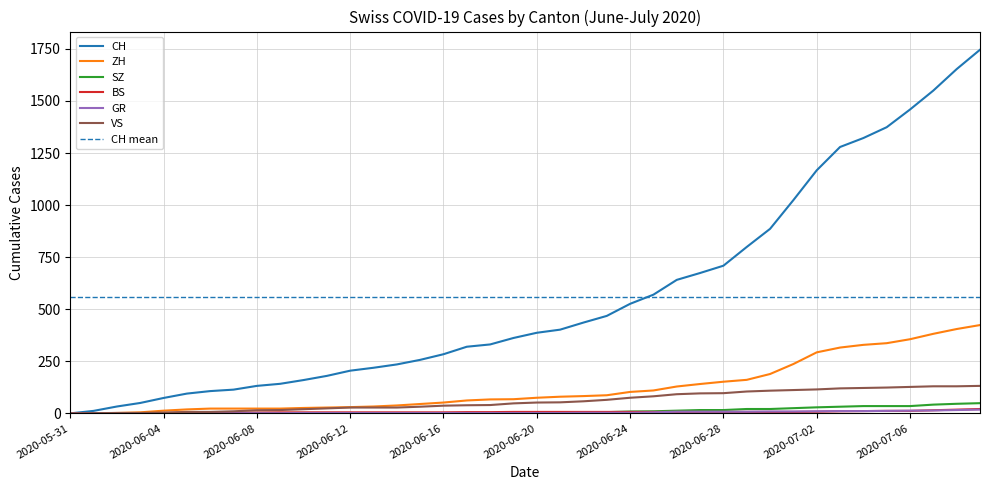

Between 2020-06-04 and 2020-07-04, which is larger?

2020-07-04